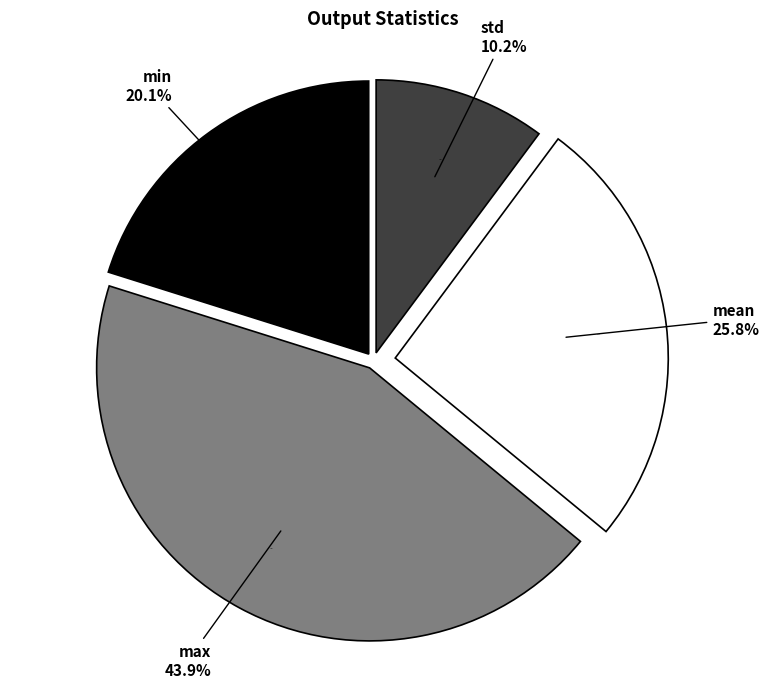

How much of the chart is everything except min?

79.9%